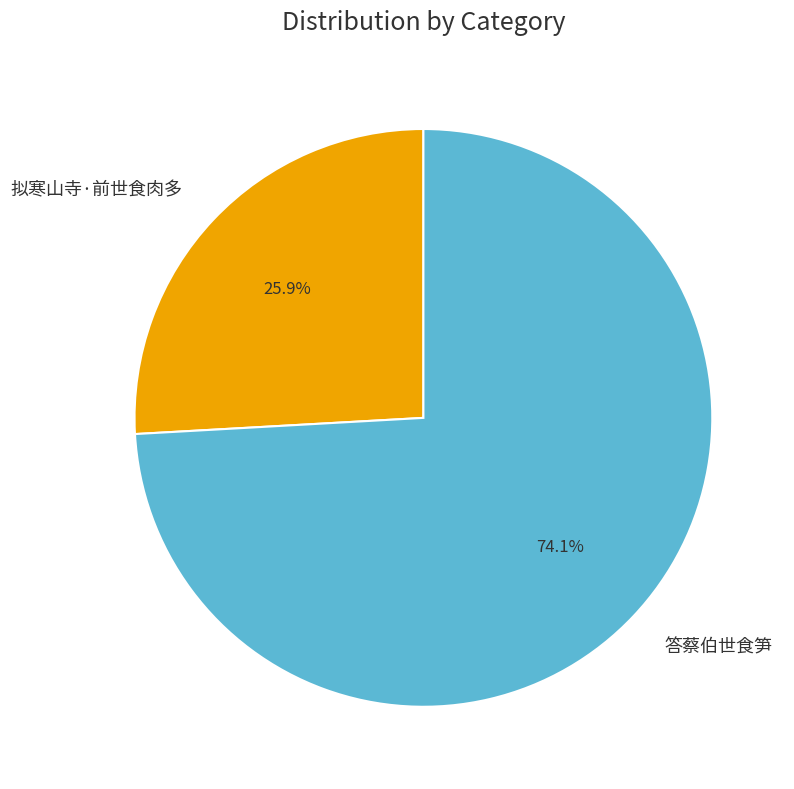

Is it true that 拟寒山寺·前世食肉多 is 37% of the pie?

False